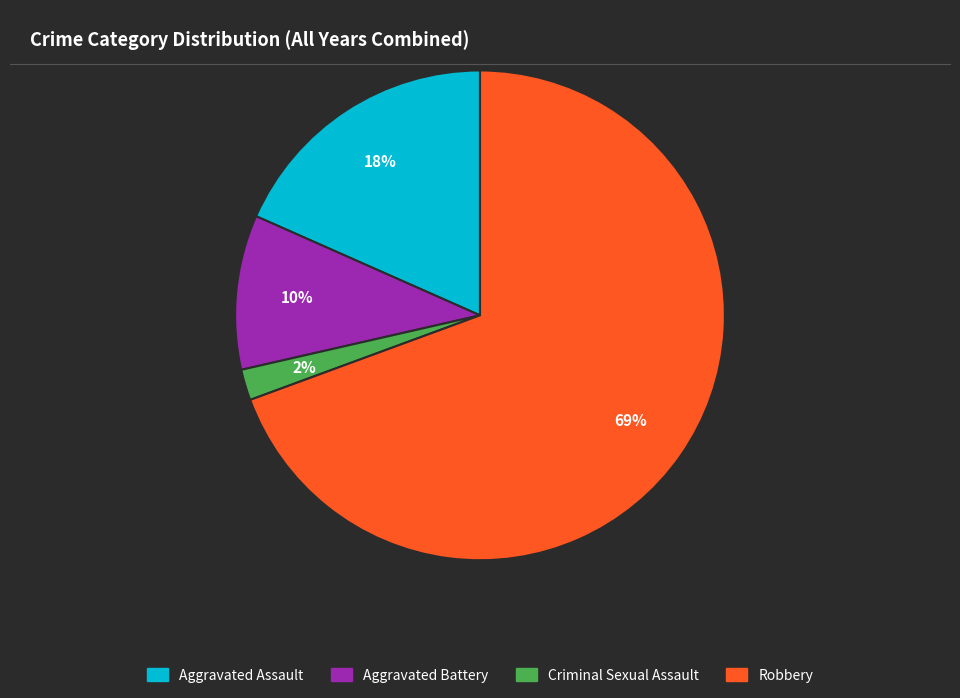

Do Aggravated Battery and Criminal Sexual Assault together represent more than half of the pie?

No